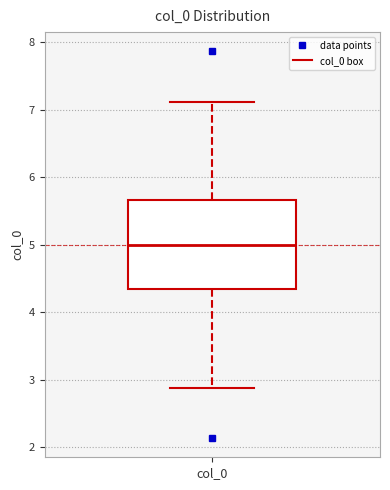

Where does the median line of the box for col_0 sit on the y-axis? The values are not printed on the chart, so give them approximately, as read against the axis.

5.0